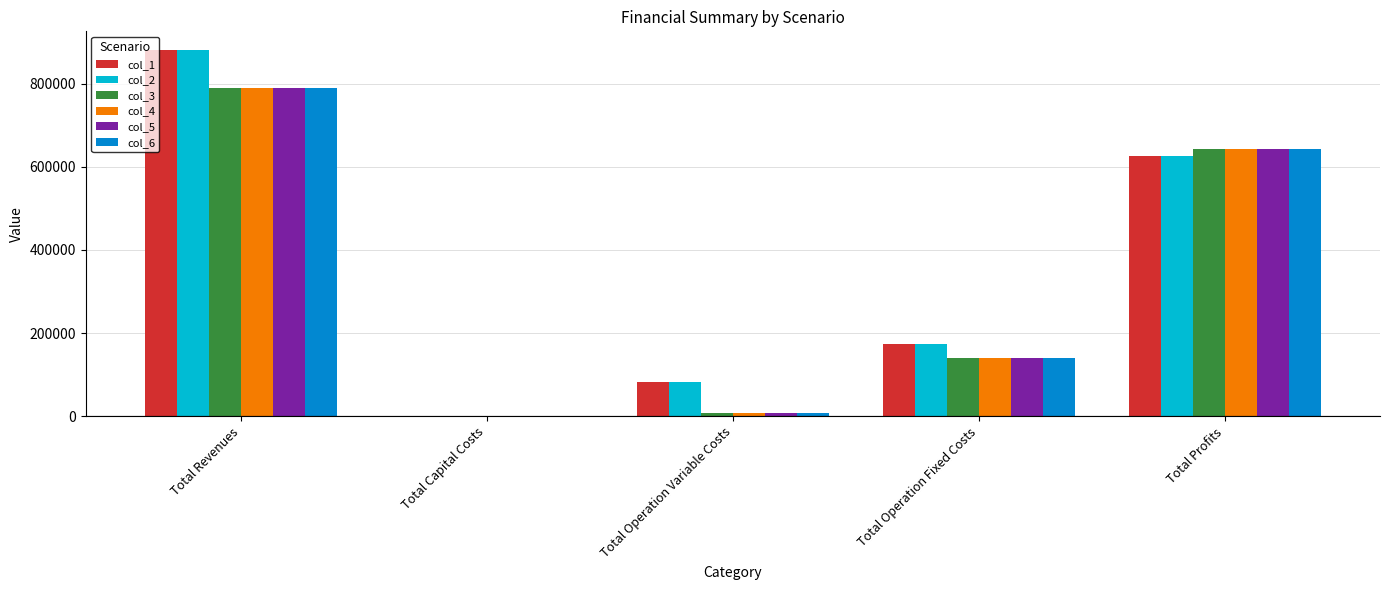

What is the total value across all series at Total Profits?

3825855.5